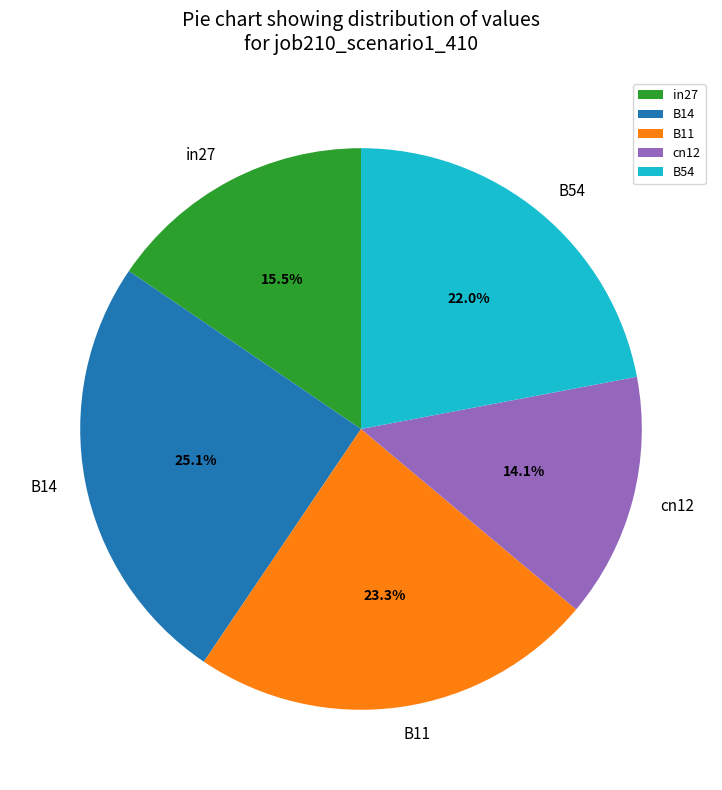

How much of the chart is everything except in27?

84.5%